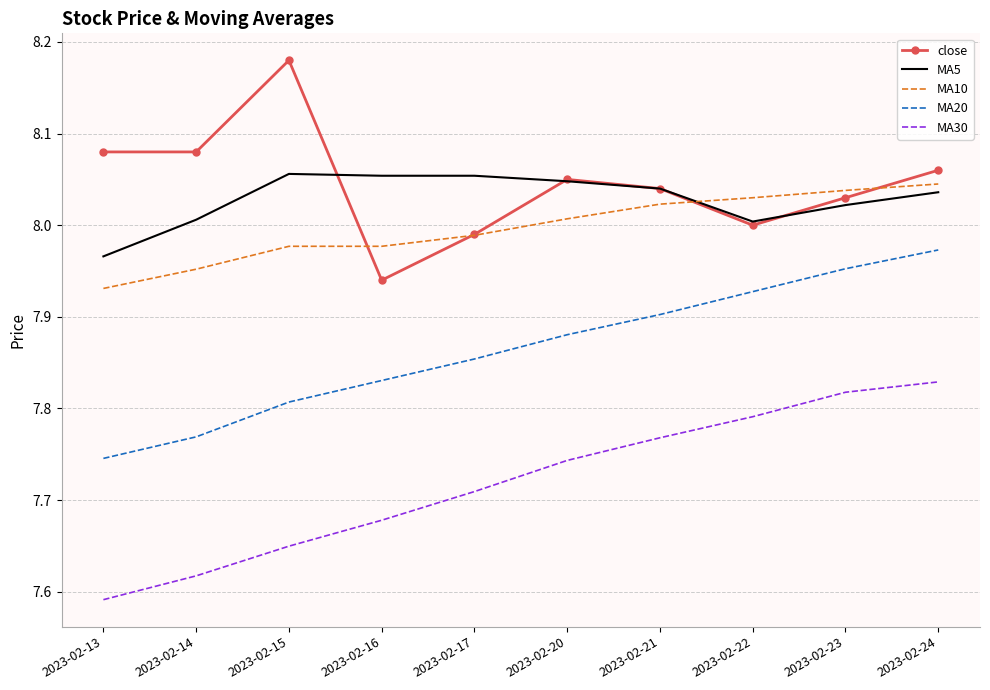

The value of close at 2023-02-15 is 12.6. True or false?

False